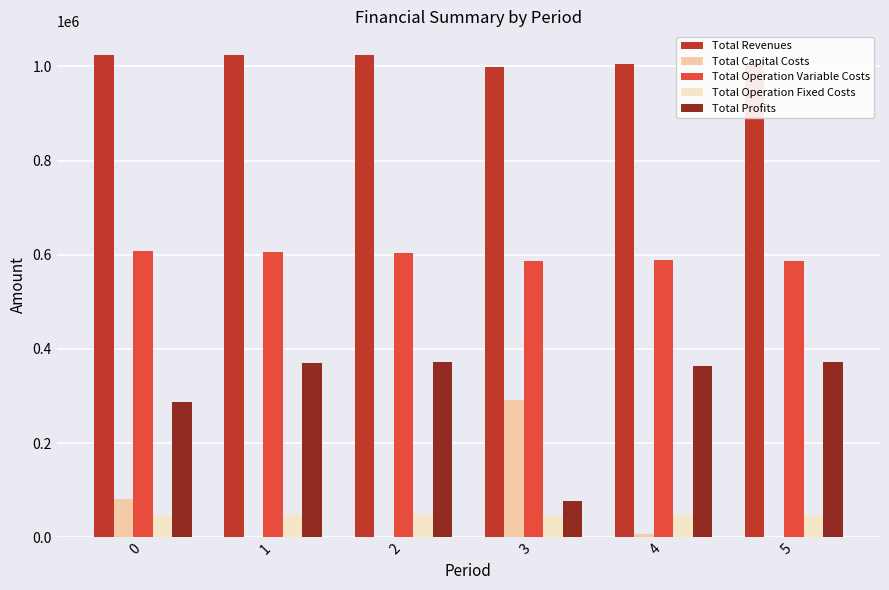

Are the bars horizontal?

No